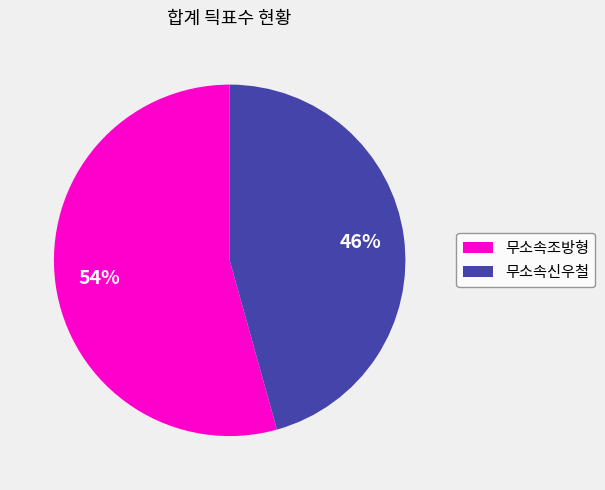

Does 무소속신우철 represent more than half of the total?

No